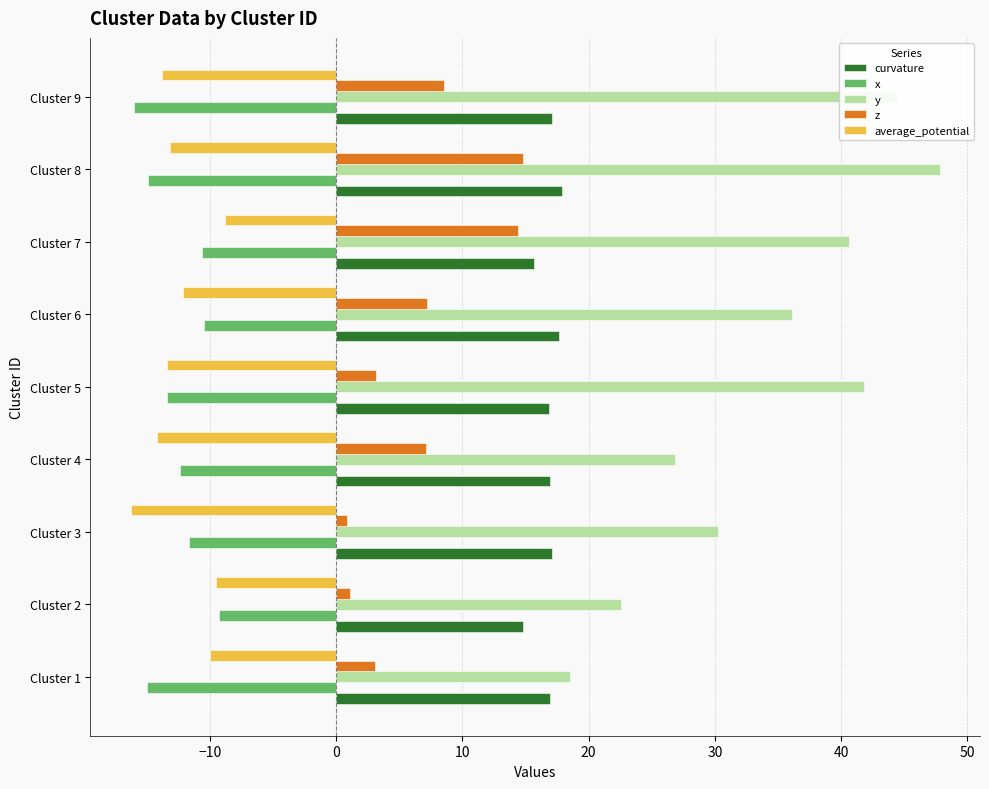

At which label is y closest to 33?

Cluster 3